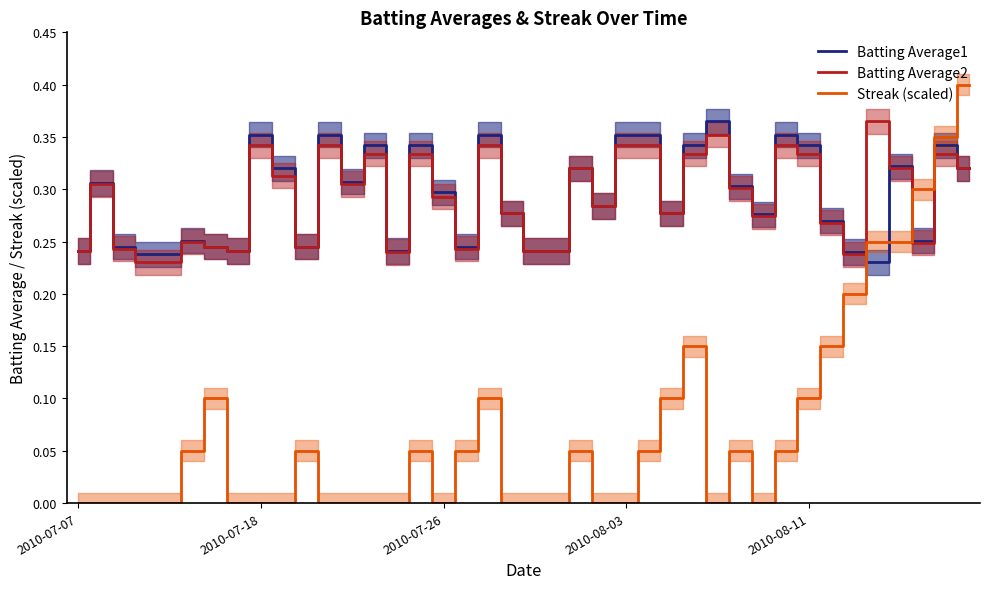

True or false: Streak (scaled) and Batting Average1 intersect in this chart.

True